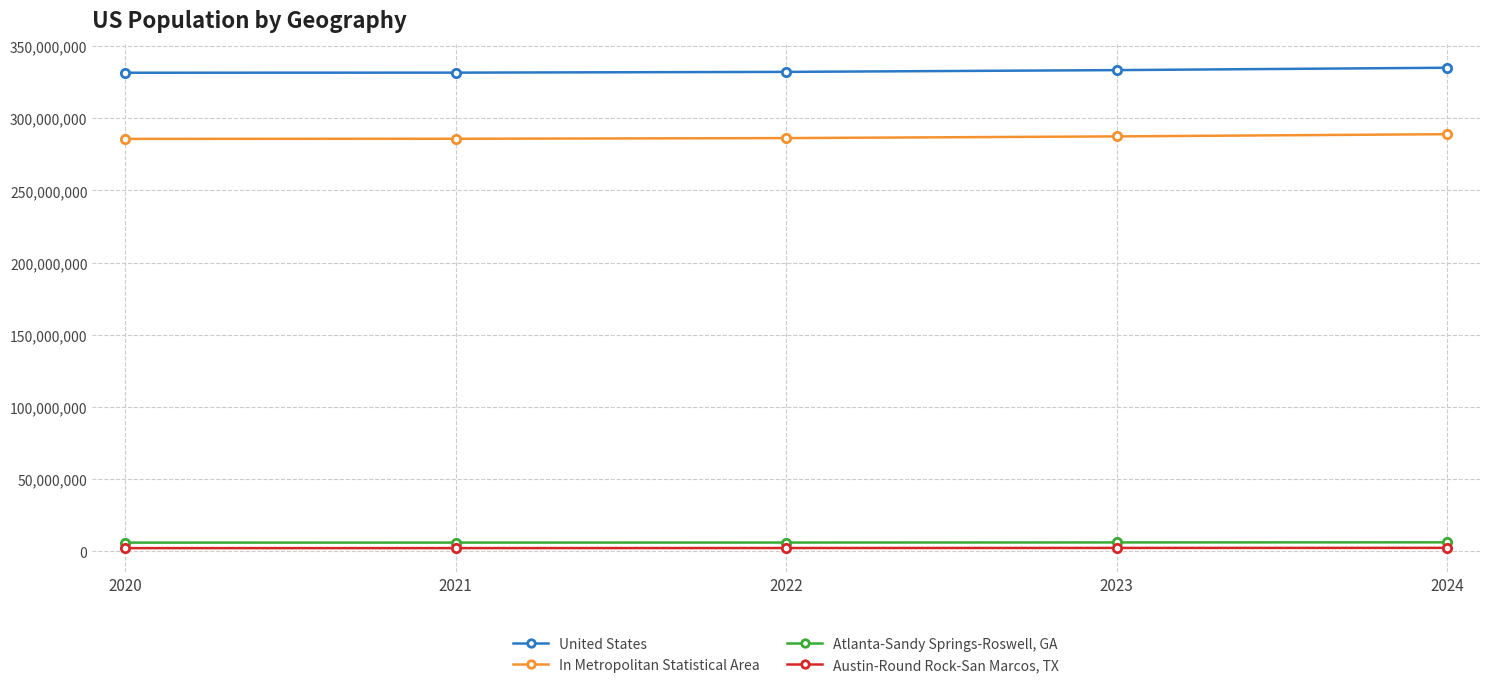

True or false: In Metropolitan Statistical Area has more than 2 points higher than both neighbors.

False